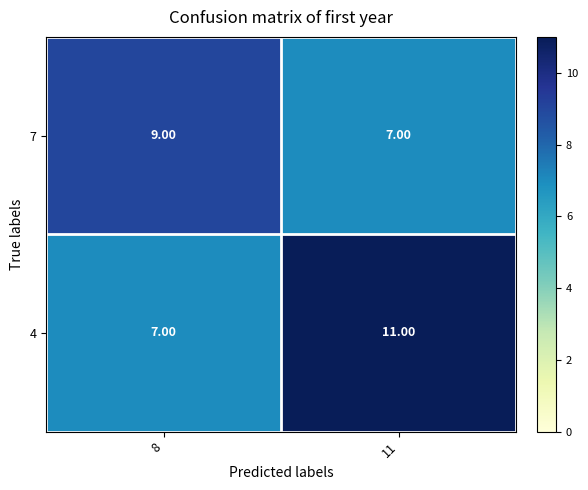

At 8, list the series in order from largest to smallest.

7, 4